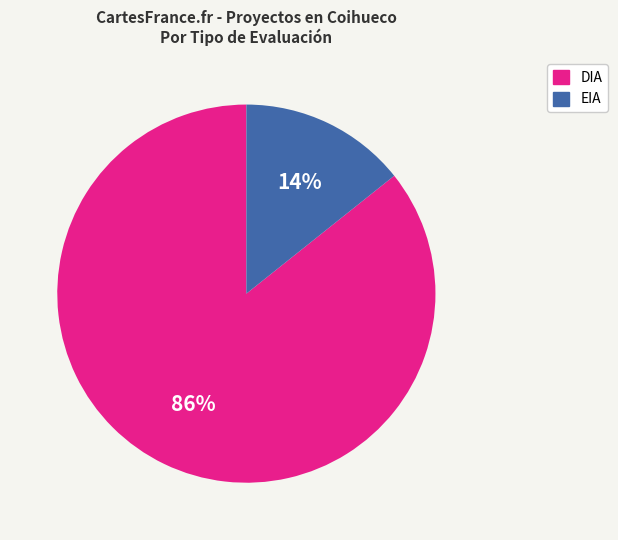

Count the number of slices in the pie.

2